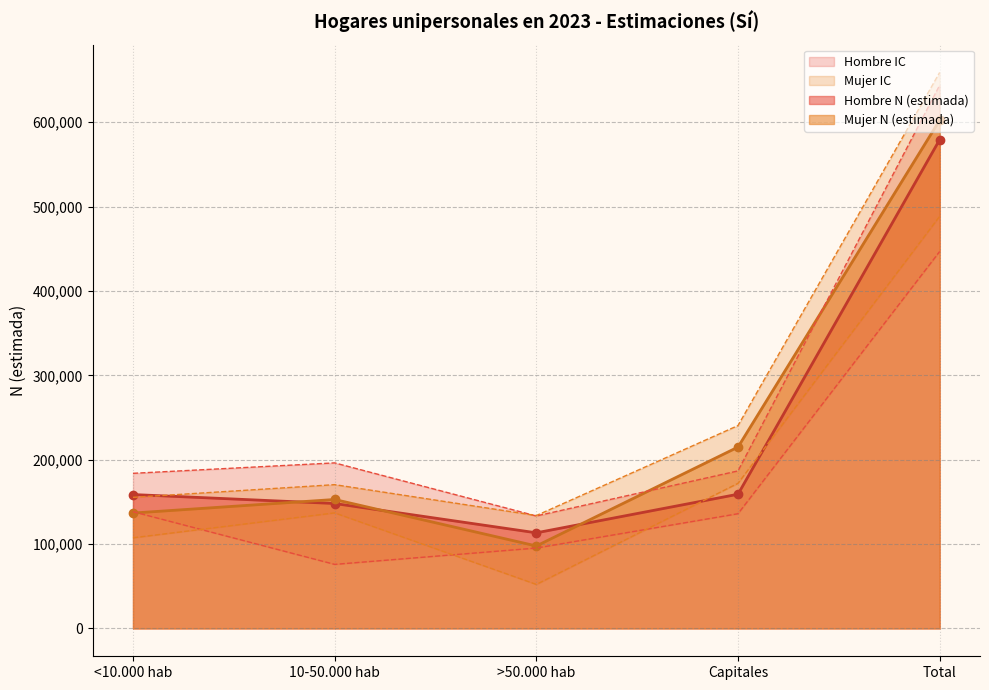

Does the chart have visible grid lines?

Yes